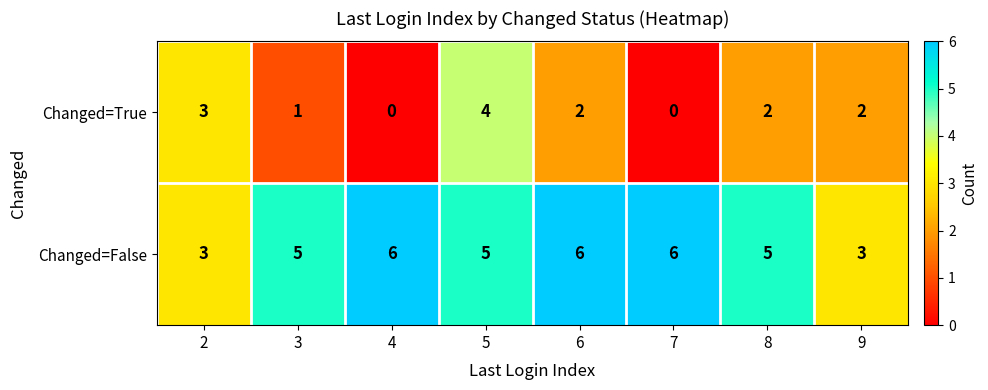

What is the difference between the maximum and minimum values in the Changed=False series?

3